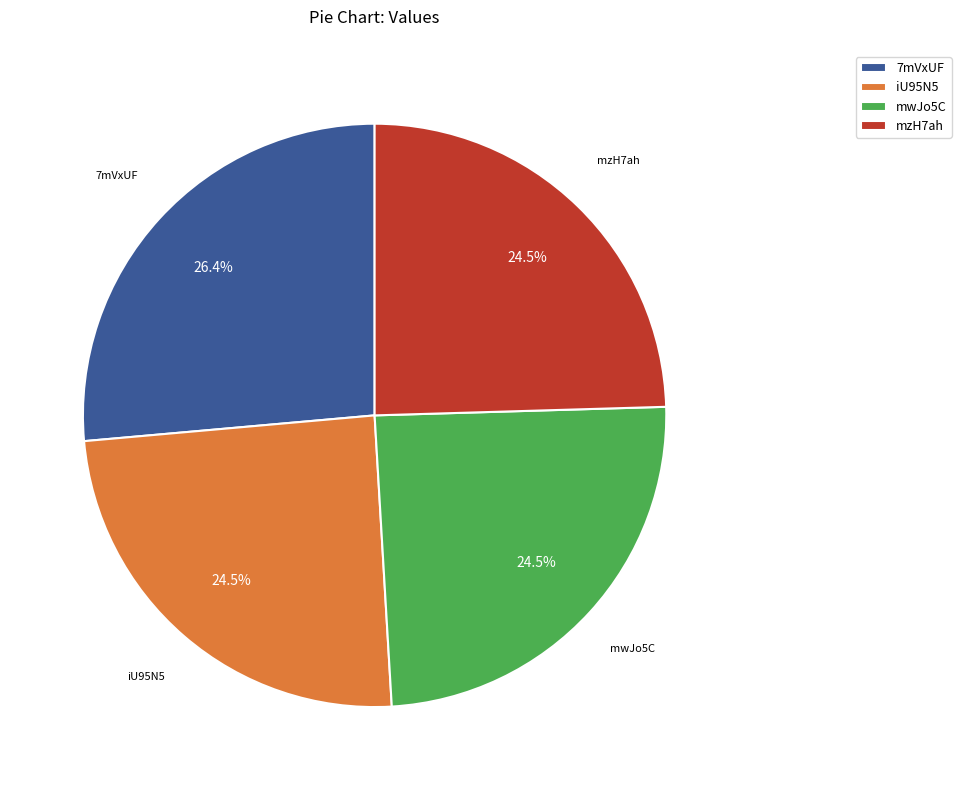

Approximately how many times larger is the value at 7mVxUF compared to iU95N5?

1.1